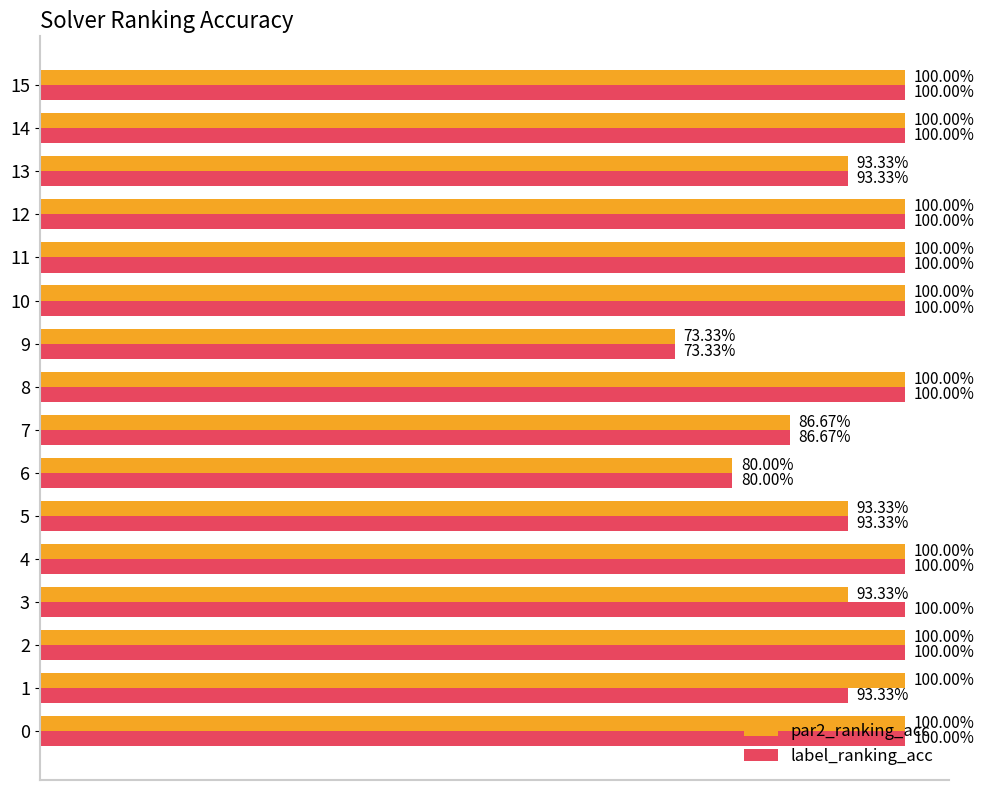

What is the value of the label_ranking_acc bar at the 3rd from the left?

1.0